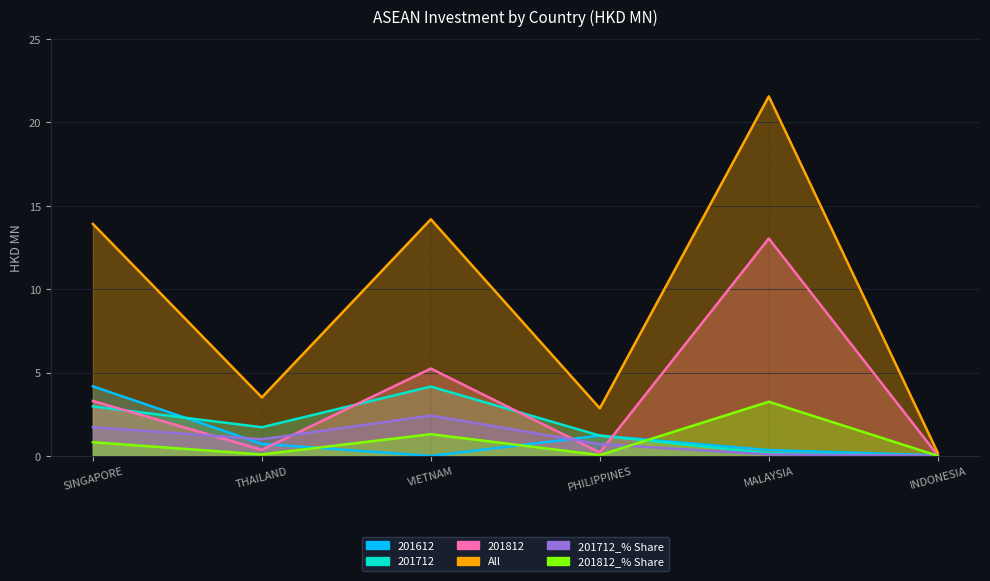

What is the spread (max minus min) of values at VIETNAM?

14.2